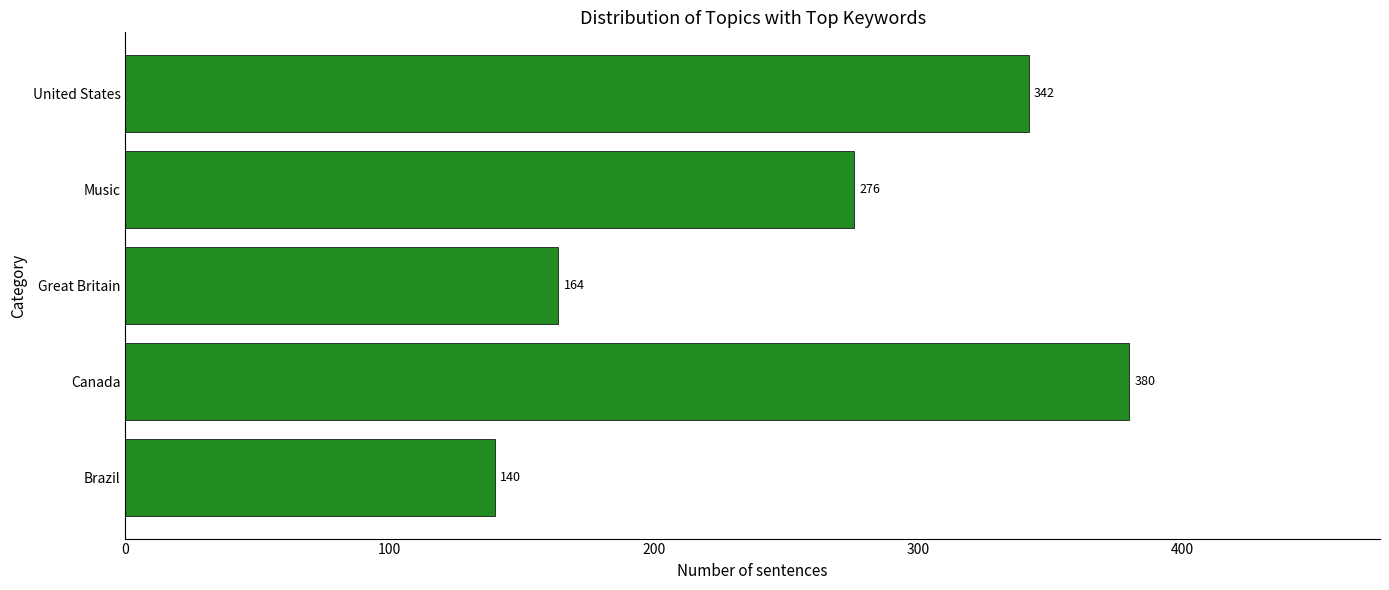

Are the bars grouped side by side (vs. stacked)?

No